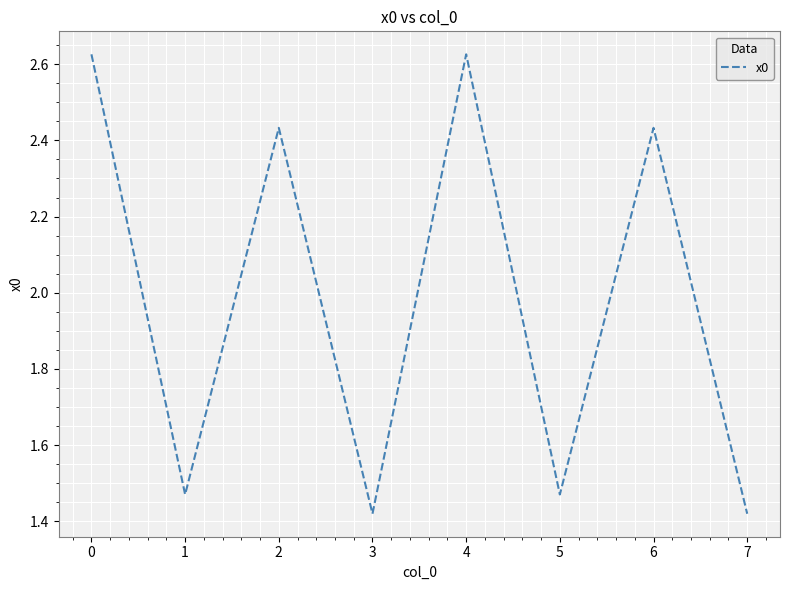

True or false: the data shows 3.5 at 6.

False